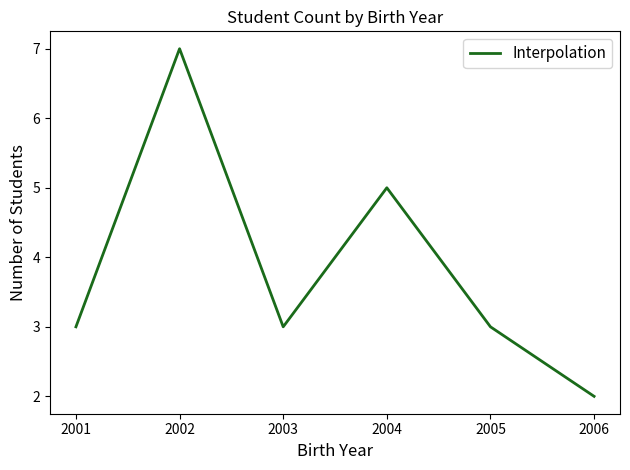

At which category does the chart reach its minimum across all series?

2006